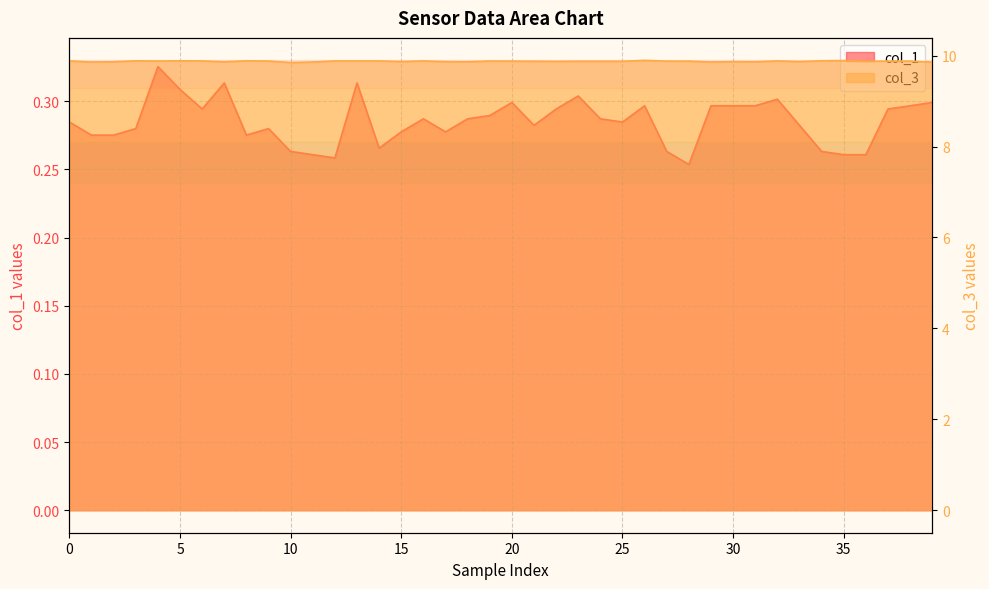

At how many categories does at least one series exceed 3?

40